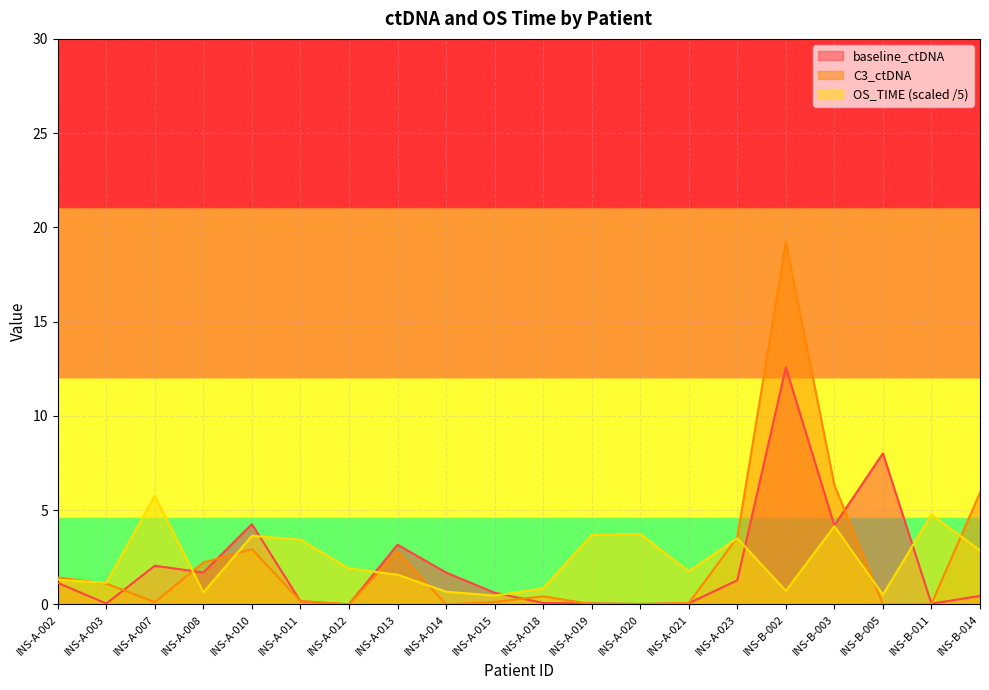

Where is the first local minimum for C3_ctDNA?

INS-A-007